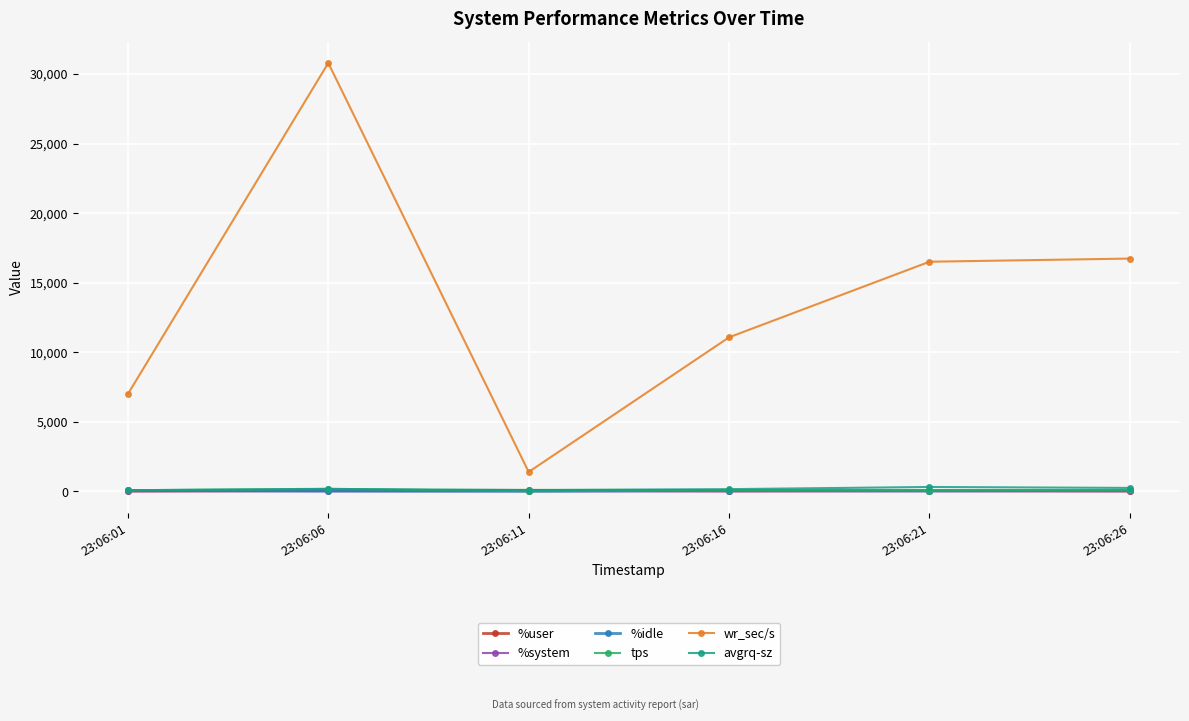

At how many categories does at least one series exceed 11685?

3